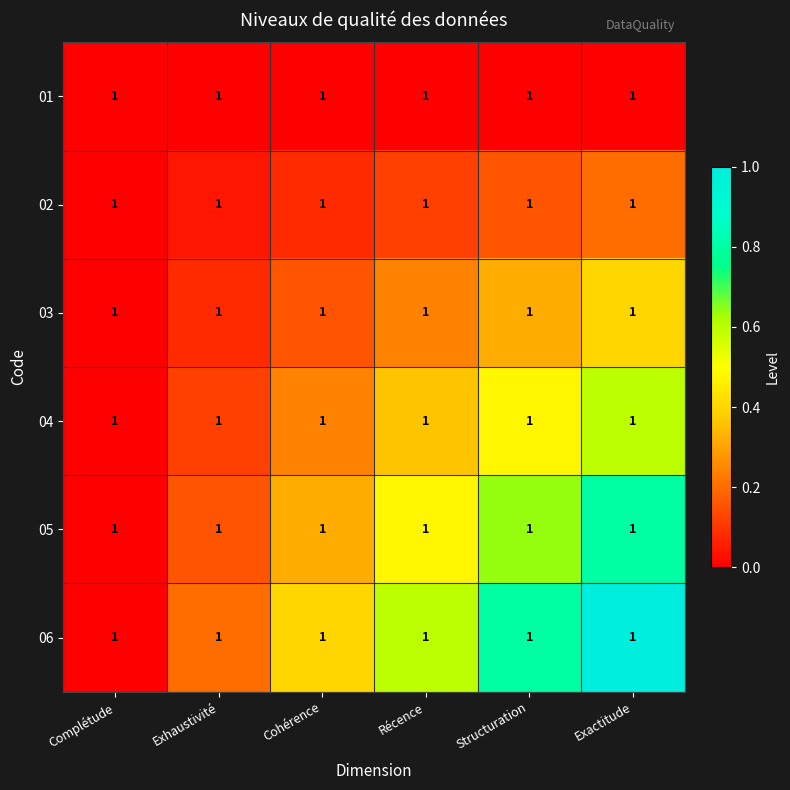

At which category does the chart reach its minimum across all series?

Complétude